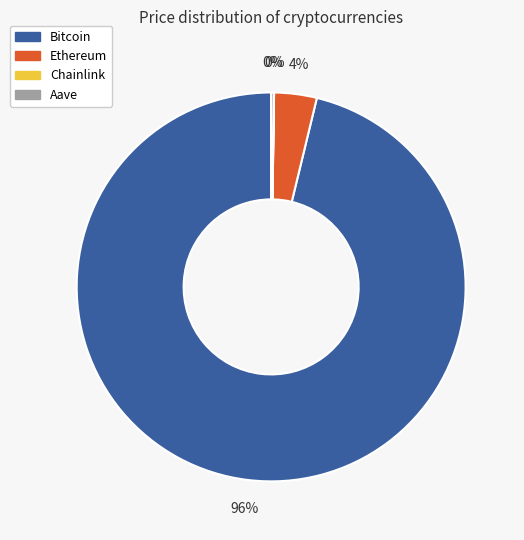

Which has a higher value, Bitcoin or Ethereum?

Bitcoin